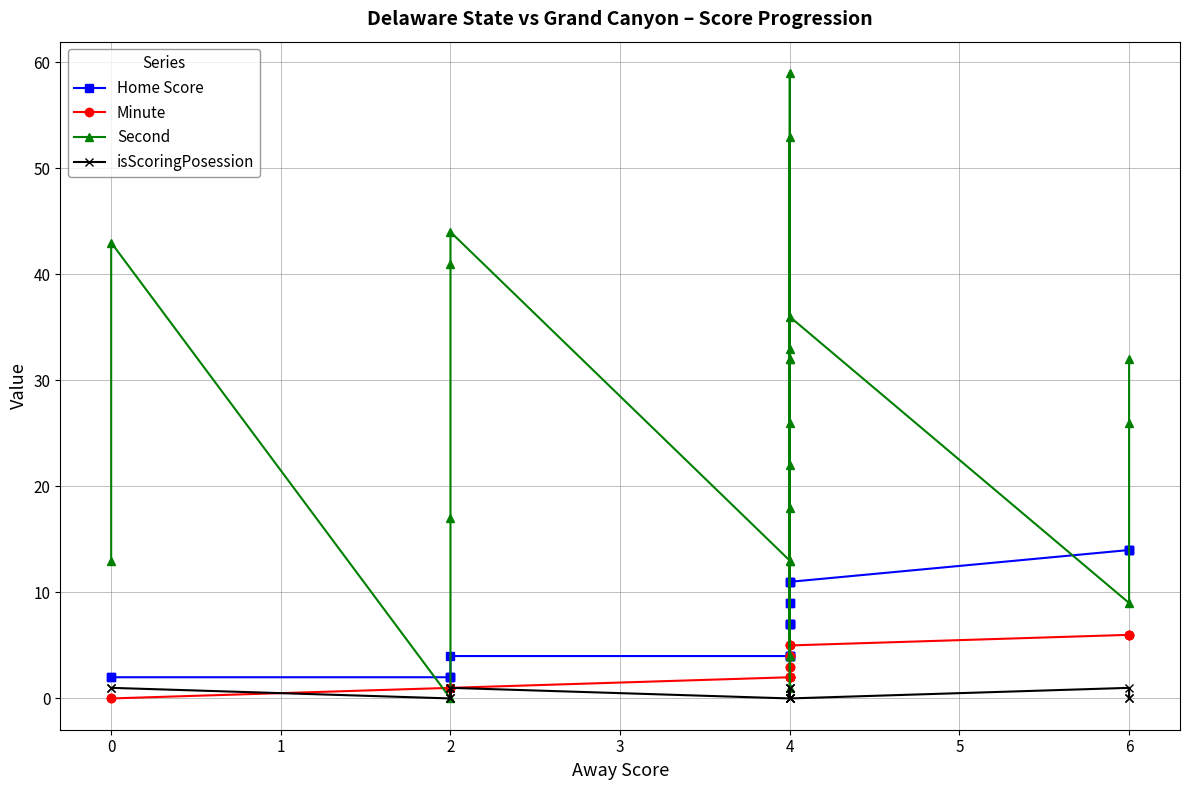

How many data points in Minute are above 3?

9